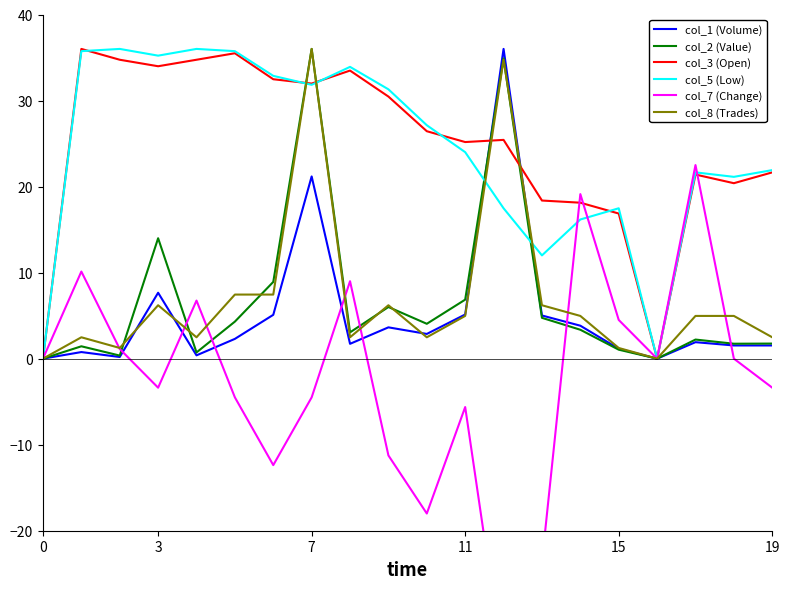

Is the value of col_1 (Volume) at 15 greater than the value of col_2 (Value) at 11?

No